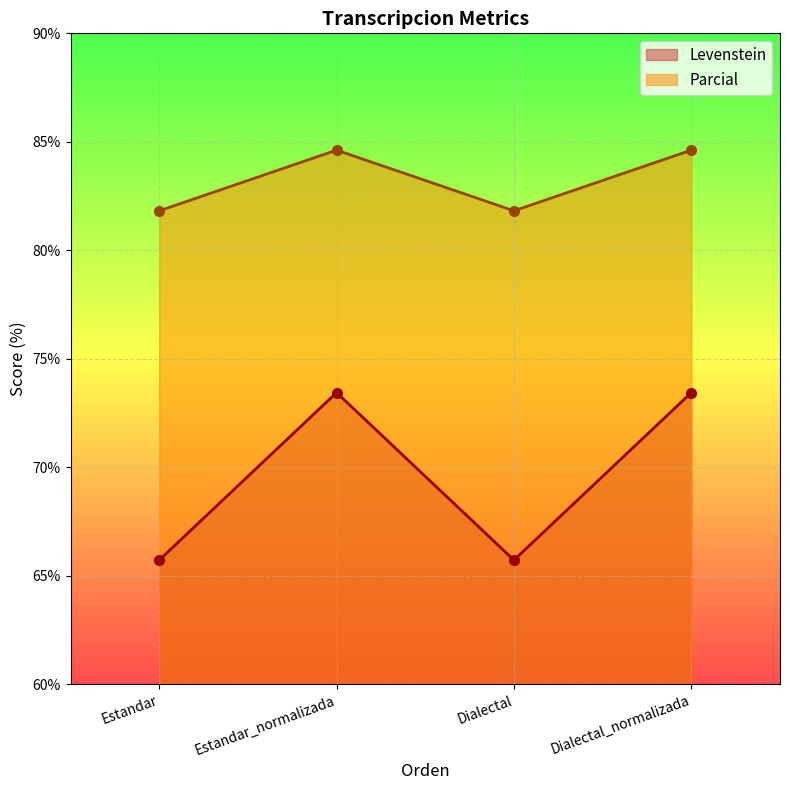

Which label corresponds to the smallest value in the chart?

Estandar